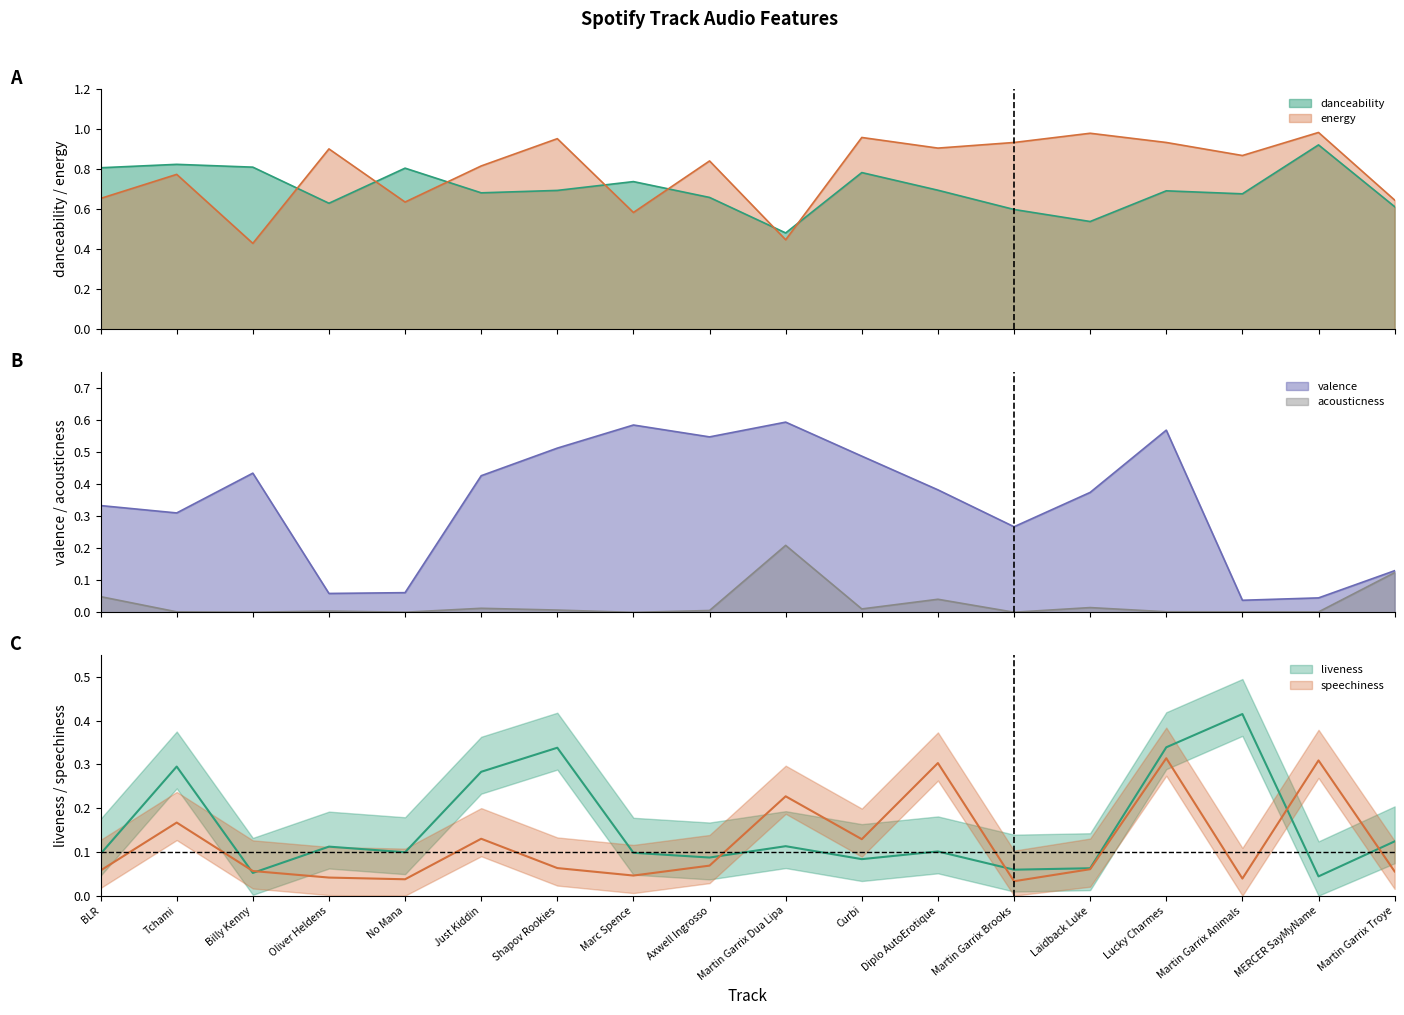

What is the total value across all series at No Mana?

1.6